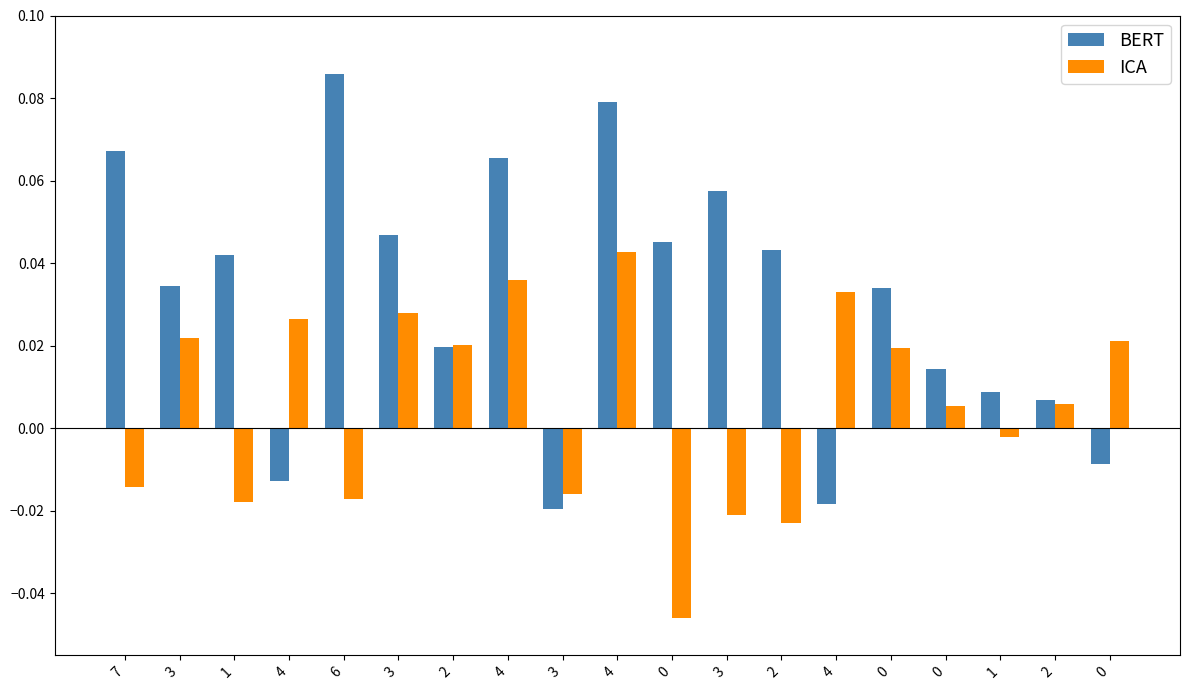

What is the maximum value for BERT?

0.1